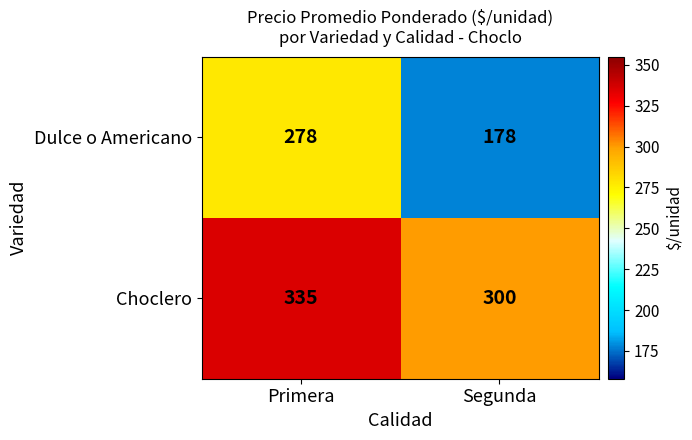

What is the difference between the Dulce o Americano values at Primera and Segunda?

100